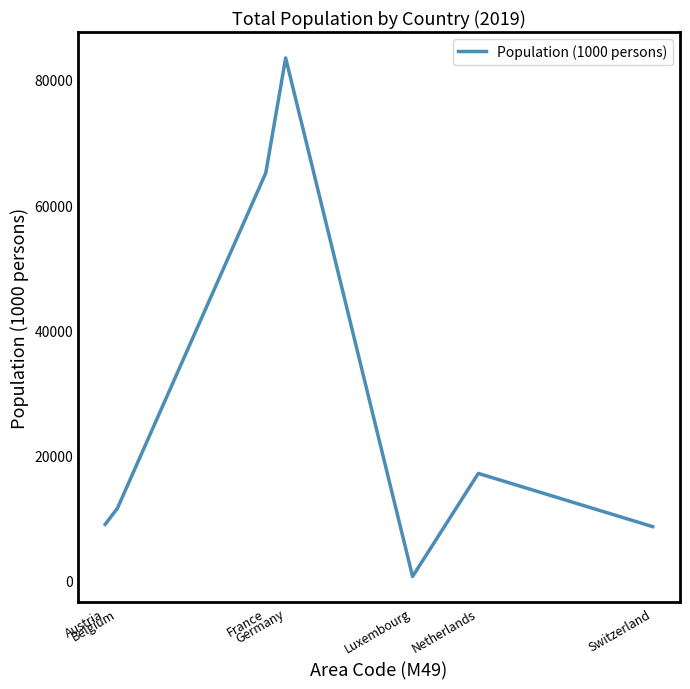

What is the sum of all values?

195445.4